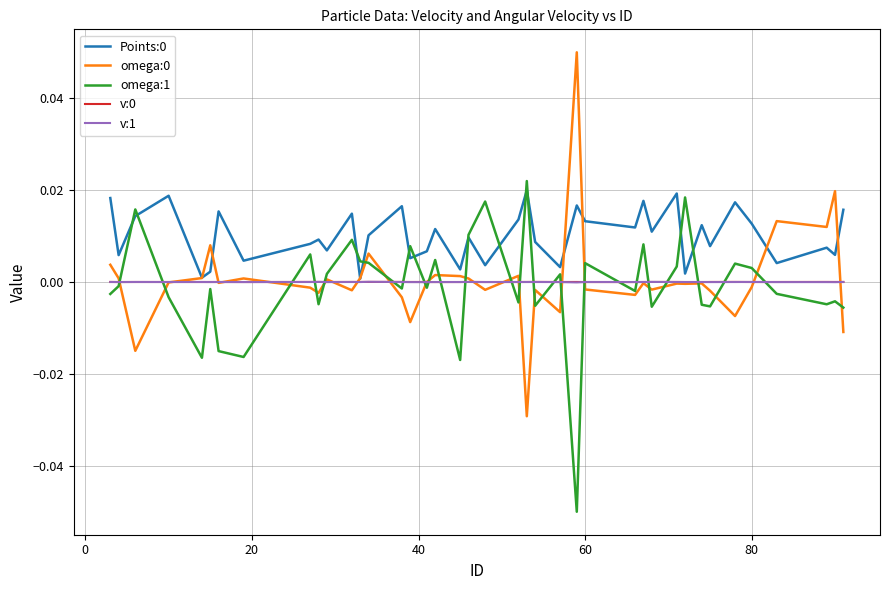

Is this an area chart (filled region under the line)?

No